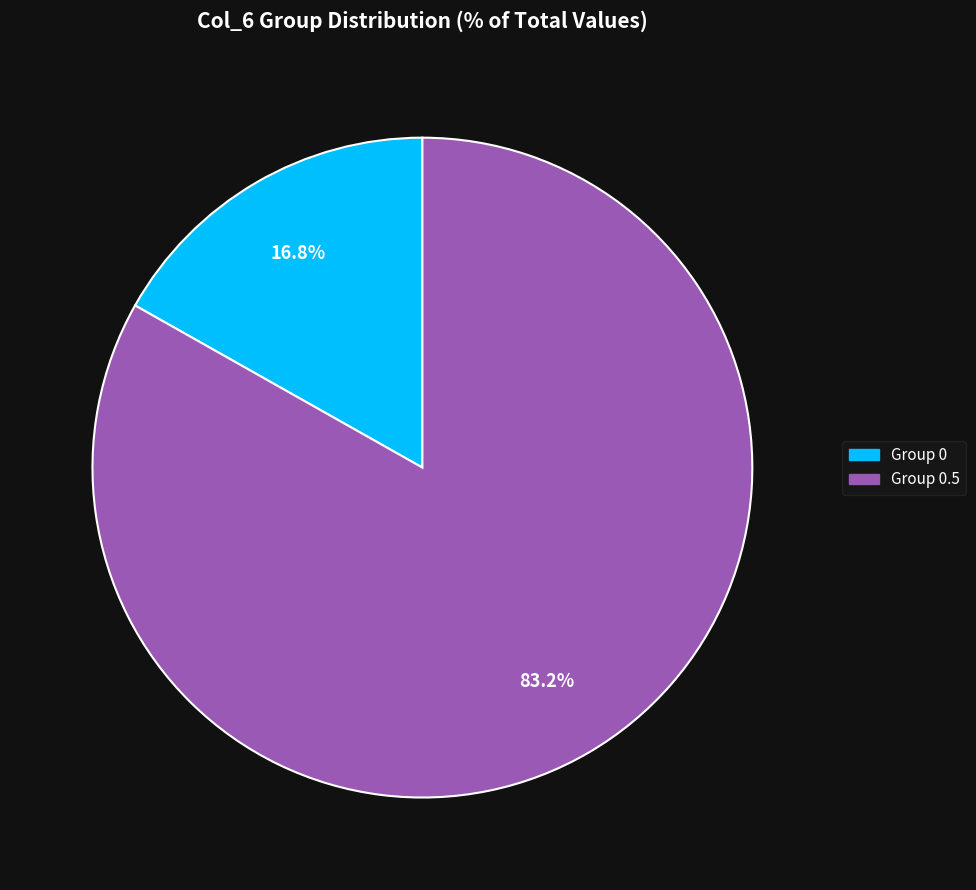

Is there a majority slice in this chart?

Yes